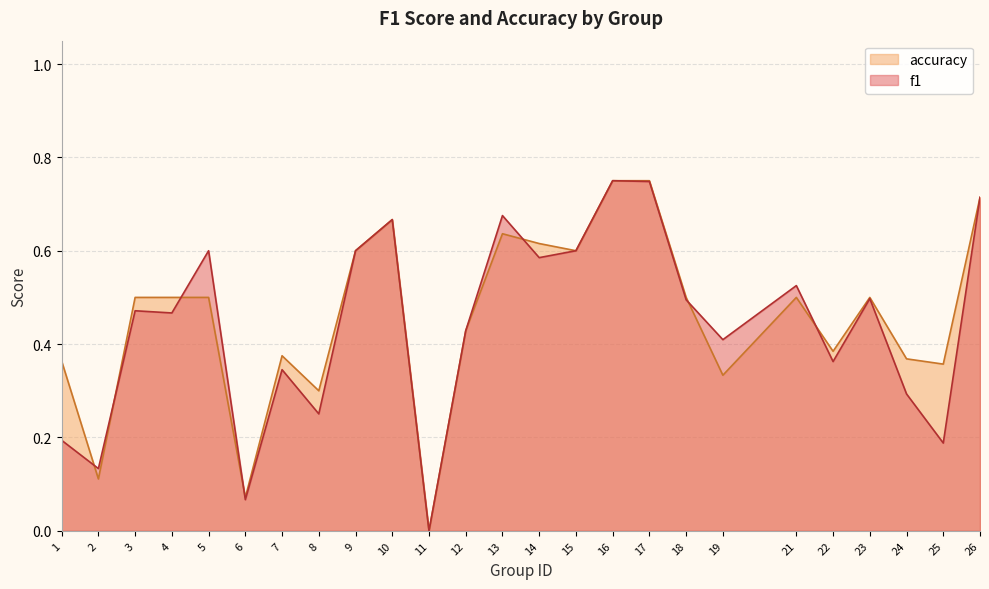

What is the total value across all series at 22?

0.7